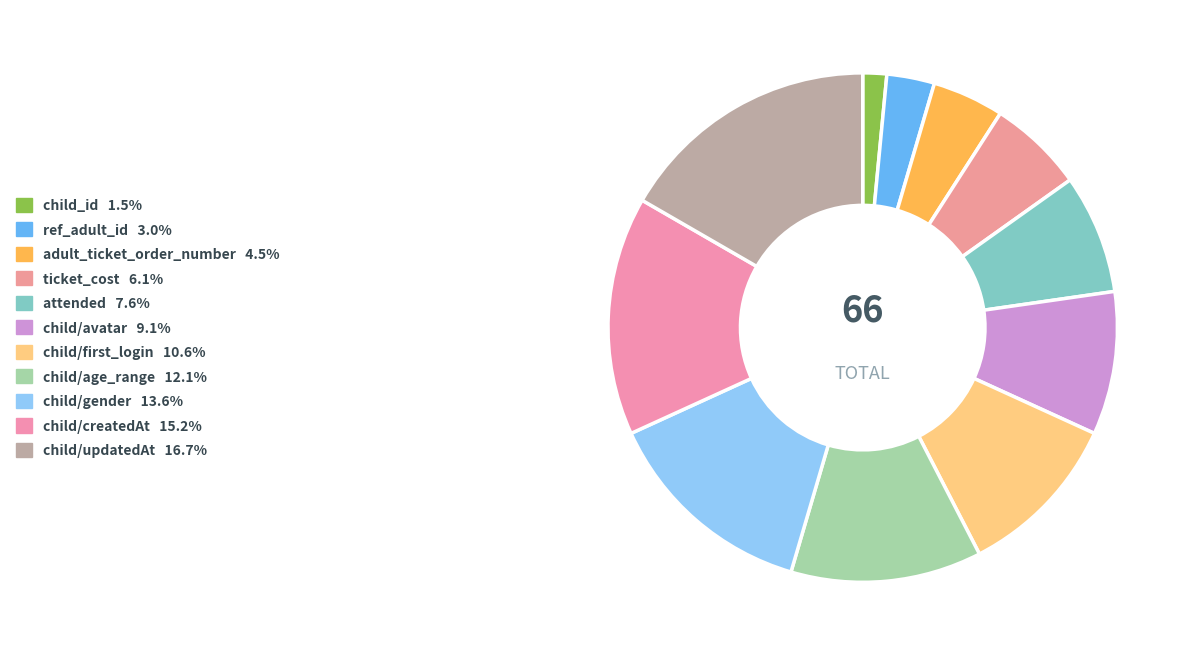

Which category has the biggest portion of the pie?

child/updatedAt